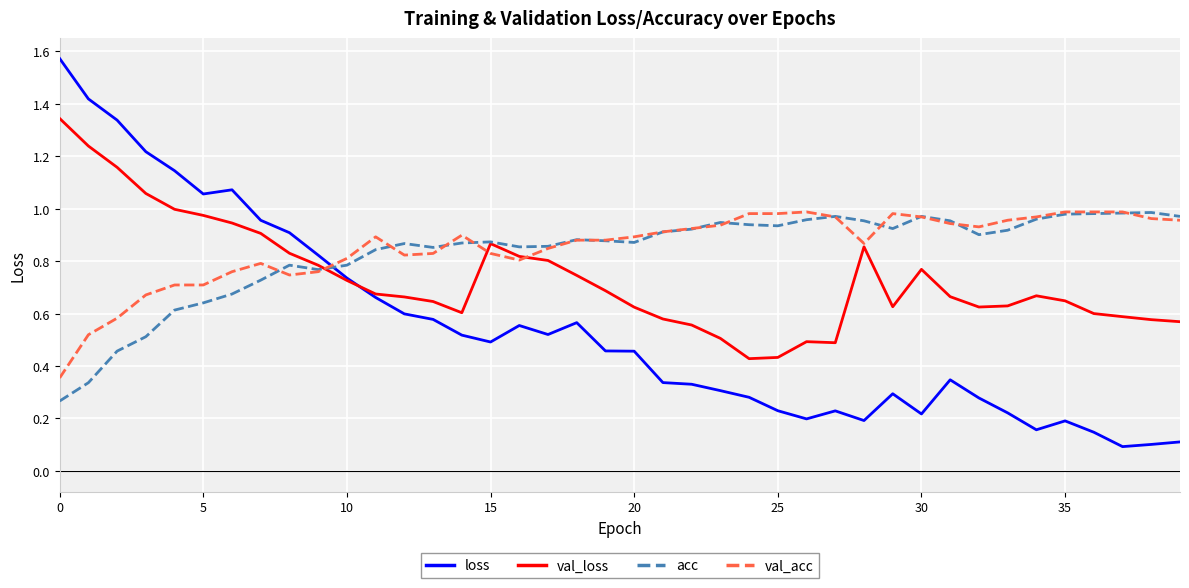

Which series has the widest spread of values?

loss